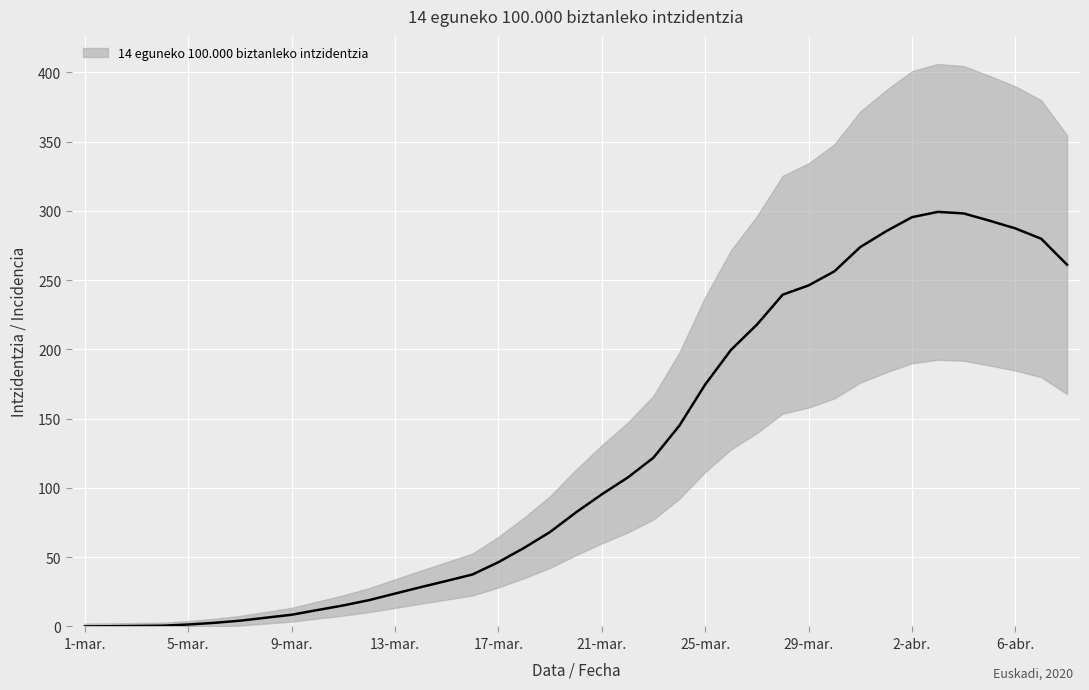

What position from the left is 6-mar.?

6